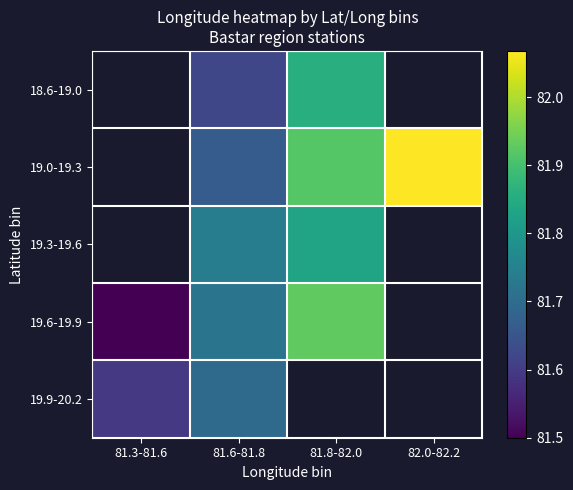

True or false: 19.0-19.3 has a value of 81.7 at 81.6-81.8.

True